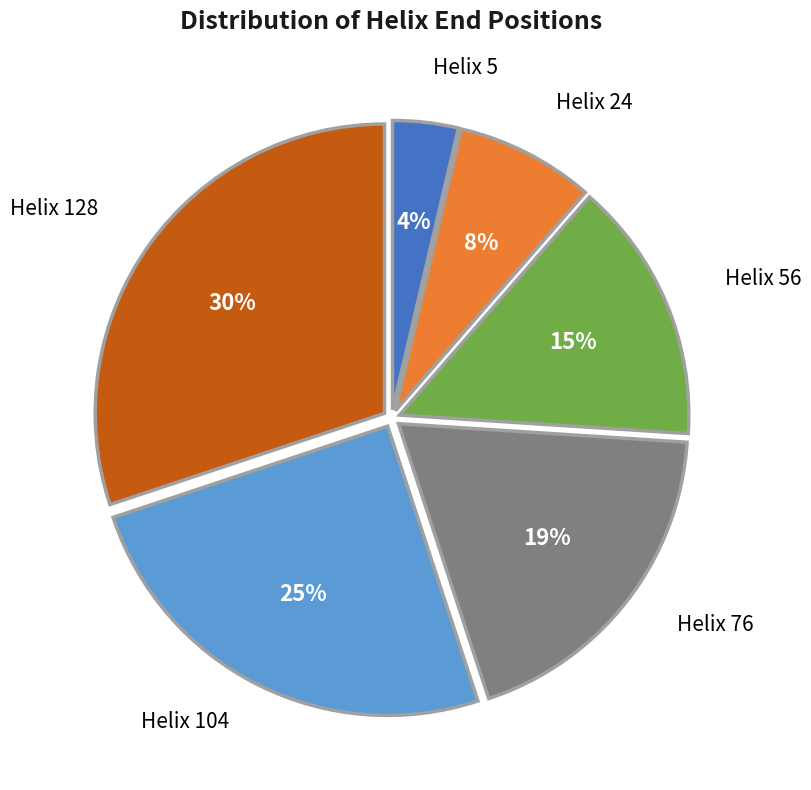

To the nearest percent, what is the difference between the largest and smallest slice percentages?

26%